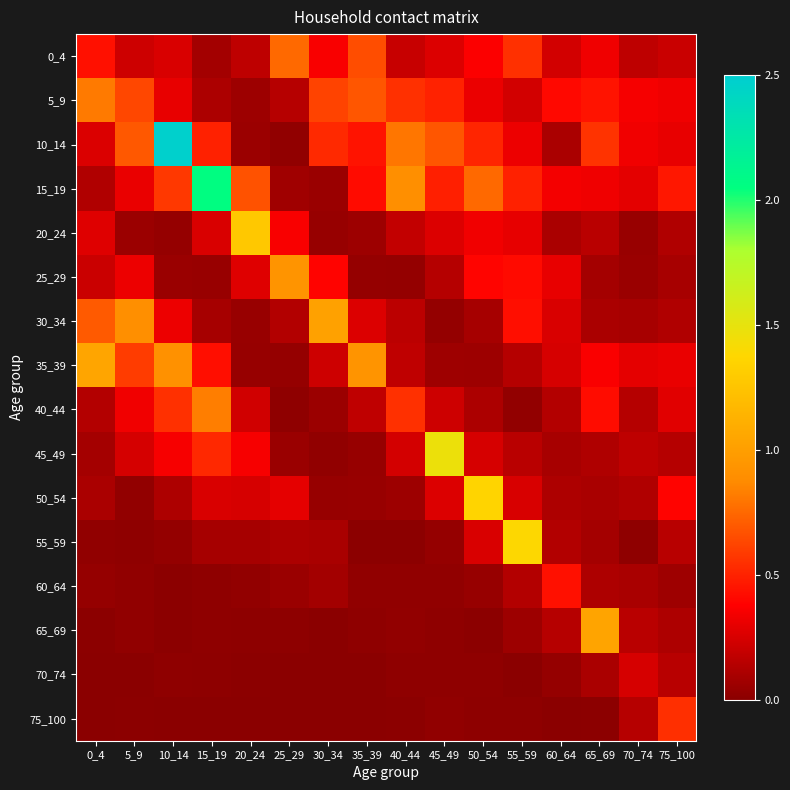

What is the difference between the highest and lowest values at 30_34?

1.0